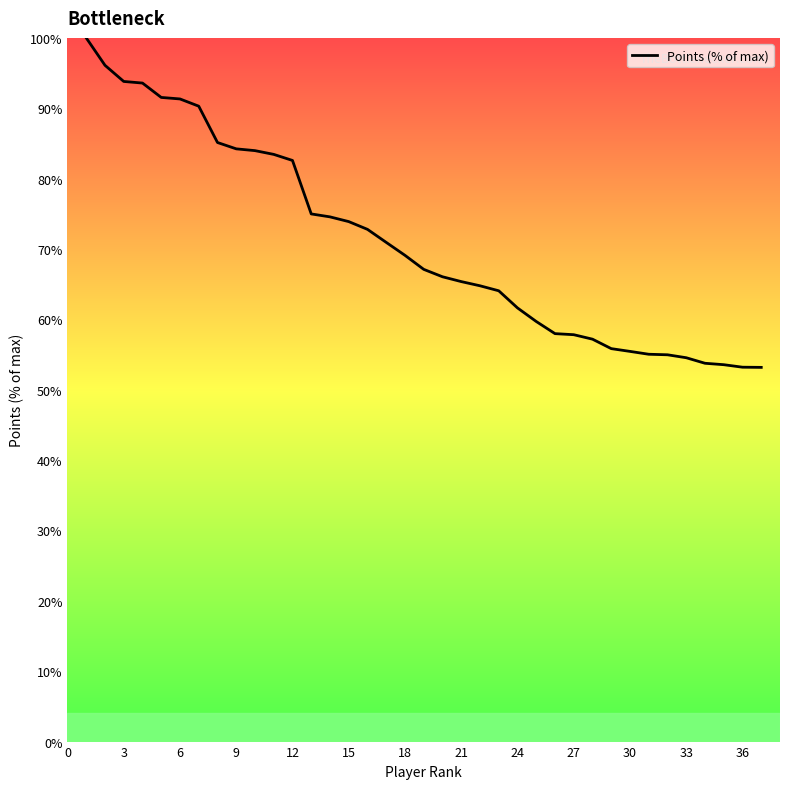

What is the maximum value shown in the chart?

100.0